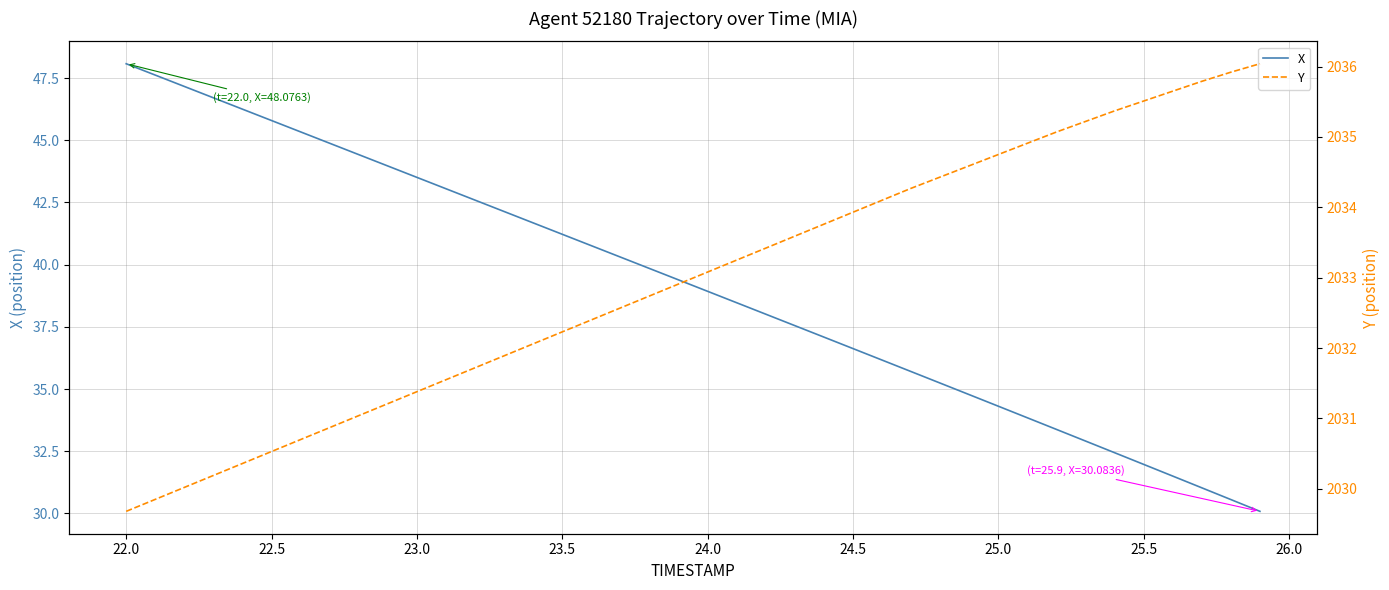

What is the highest value of the X series?

48.1